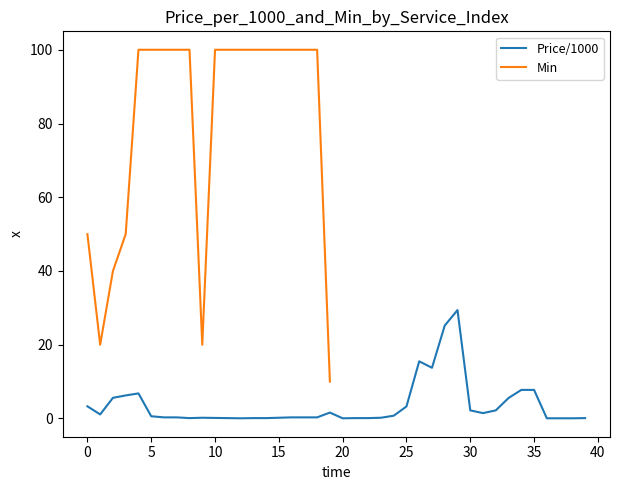

Reading left to right, extract all data points from this chart.

0=3.3	1=1.1	2=5.6	3=6.2	4=6.8	5=0.6	6=0.3	7=0.3	8=0.1	9=0.2	10=0.1	11=0.1	12=0.1	13=0.1	14=0.1	15=0.2	16=0.3	17=0.3	18=0.3	19=1.6	20=0.1	21=0.1	22=0.1	23=0.2	24=0.8	25=3.2	26=15.5	27=13.8	28=25.2	29=29.4	30=2.2	31=1.4	32=2.2	33=5.5	34=7.8	35=7.8	36=0.1	37=0.1	38=0.1	39=0.1